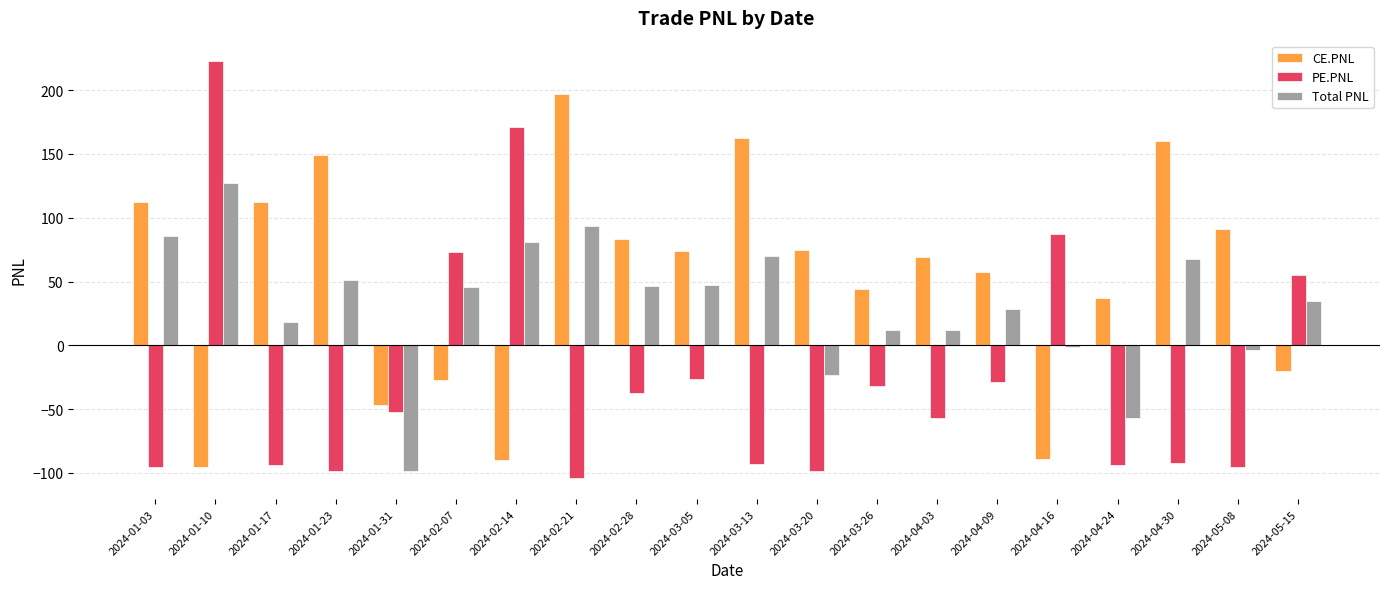

What is the spread (max minus min) of values at 2024-04-24?

130.7